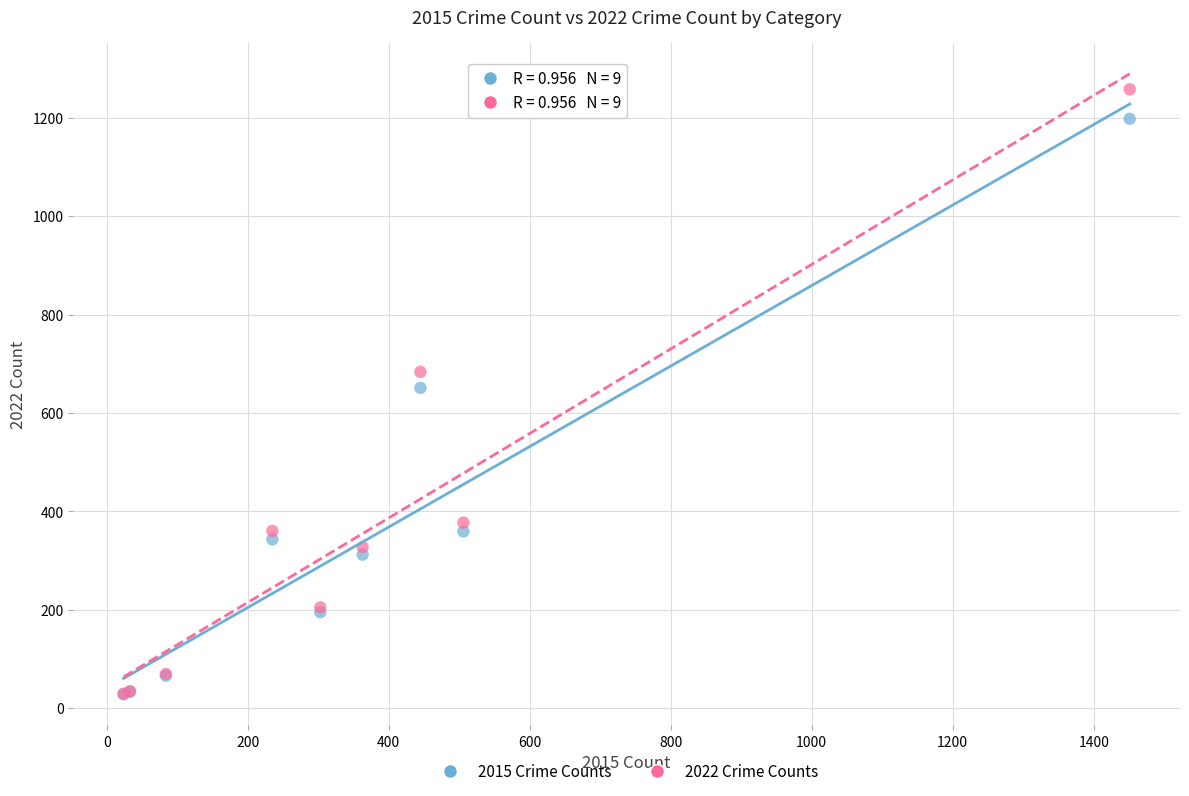

In the 2015 Crime Counts series, what Y value is closest to 613?

651.0